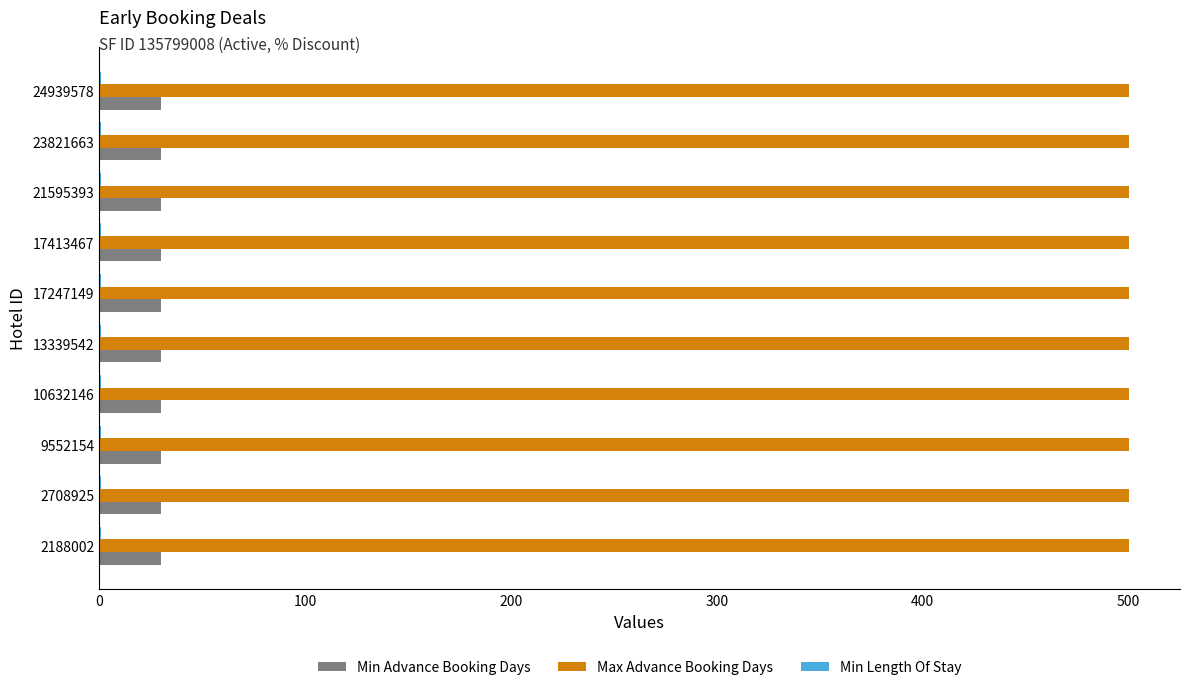

What is the highest value of the Max Advance Booking Days series?

500